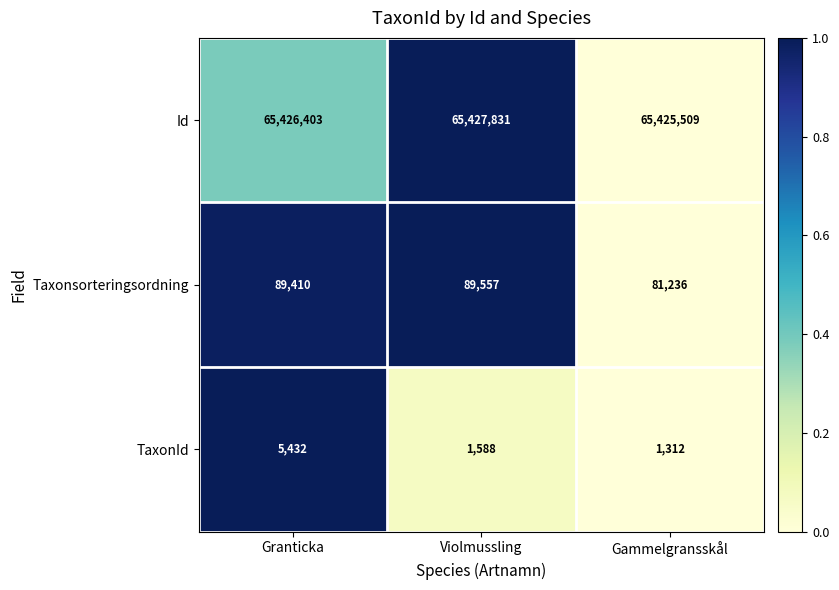

What is the difference between the highest and lowest values at Granticka?

65420971